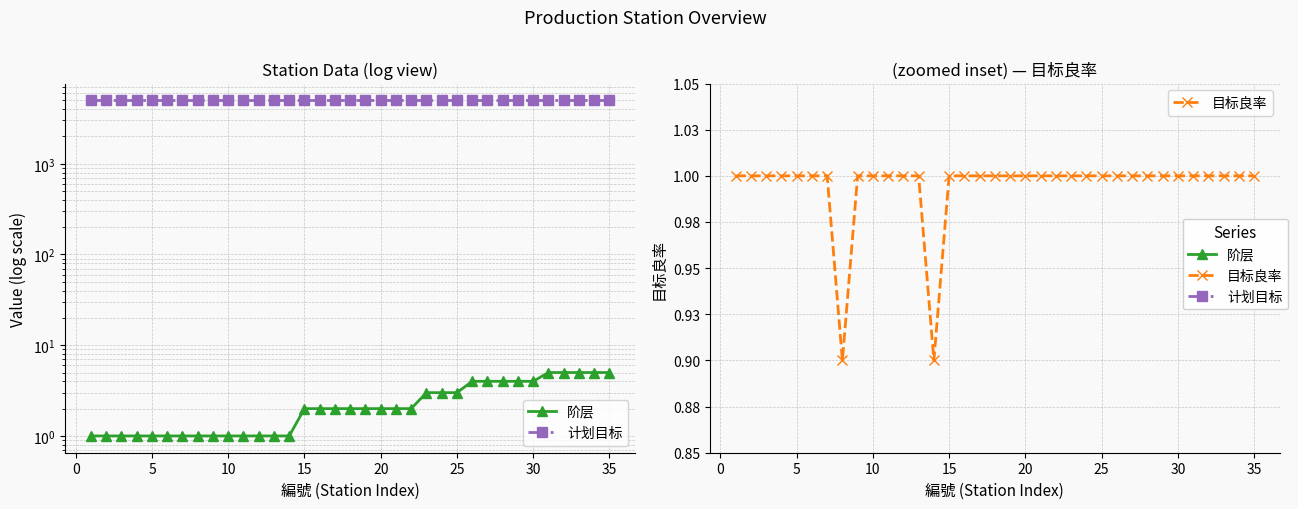

List the series in order of their peak value, highest first.

计划目标, 阶层, 目标良率